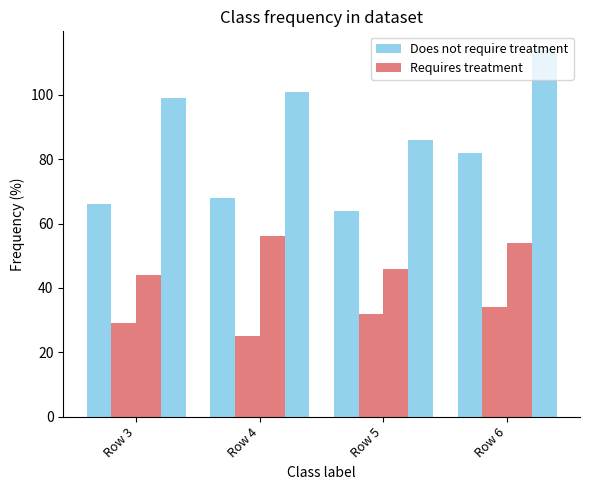

How many categories are shown in the chart?

4